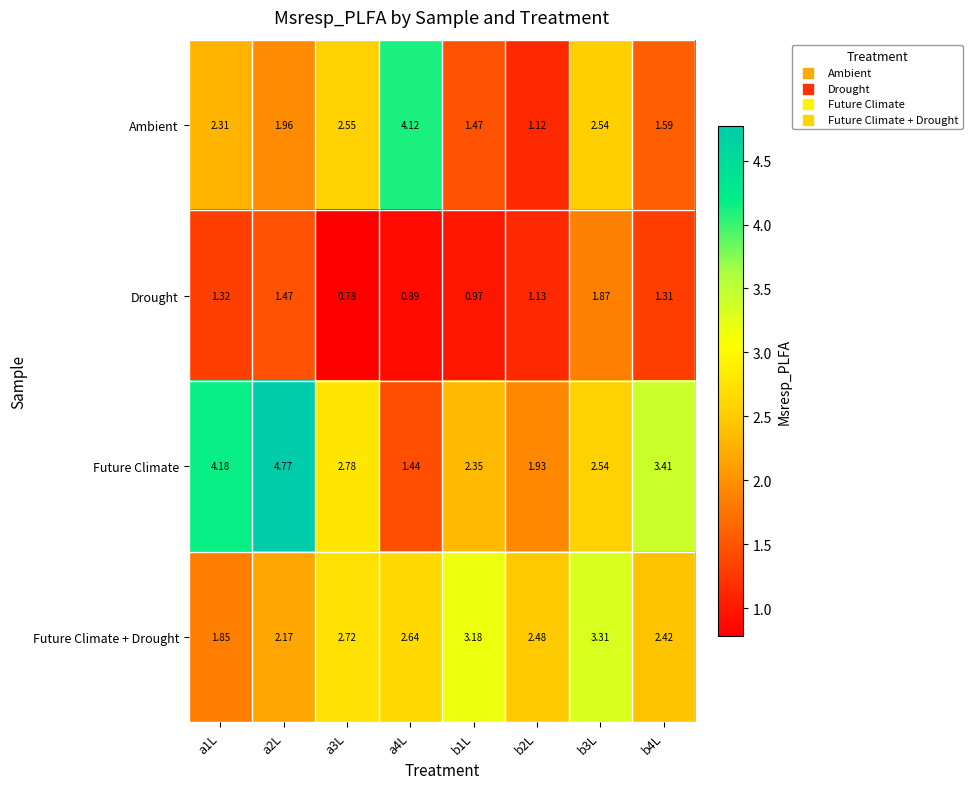

Which series has the largest range (max minus min)?

Future Climate